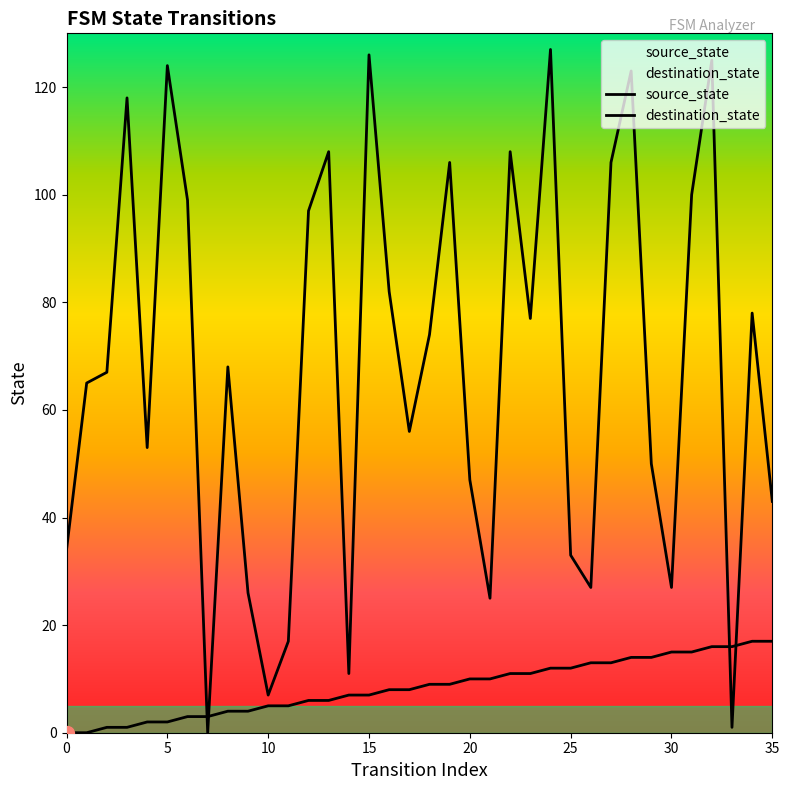

Reading left to right, extract all data points from this chart.

source_state: 0	0	1	1	2	2	3	3	4	4	5	5	6	6	7	7	8	8	9	9	10	10	11	11	12	12	13	13	14	14	15	15	16	16	17	17
destination_state: 34	65	67	118	53	124	99	0	68	26	7	17	97	108	11	126	82	56	74	106	47	25	108	77	127	33	27	106	123	50	27	100	125	1	78	43